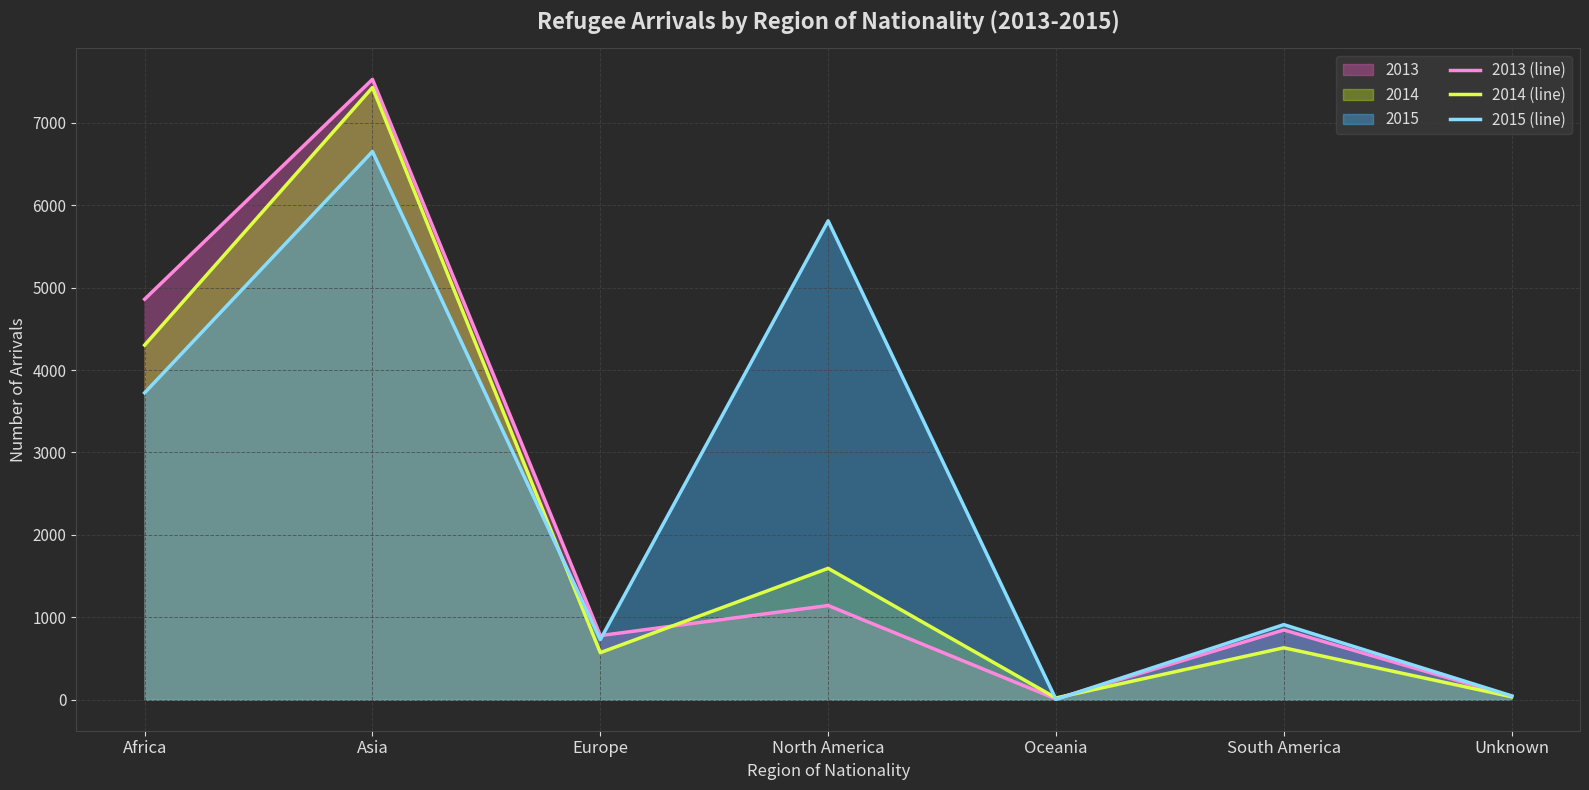

What is the difference between the 2015 (line) values at South America and Unknown?

864